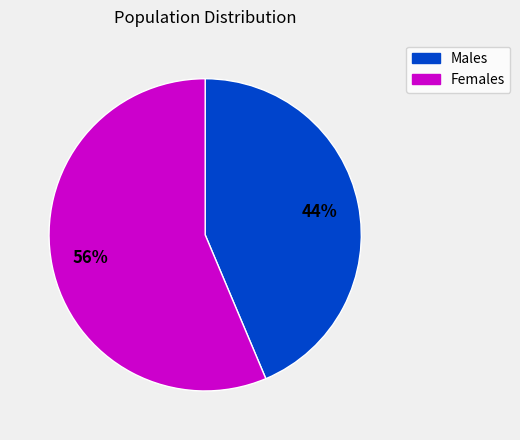

Count the number of slices in the pie.

2